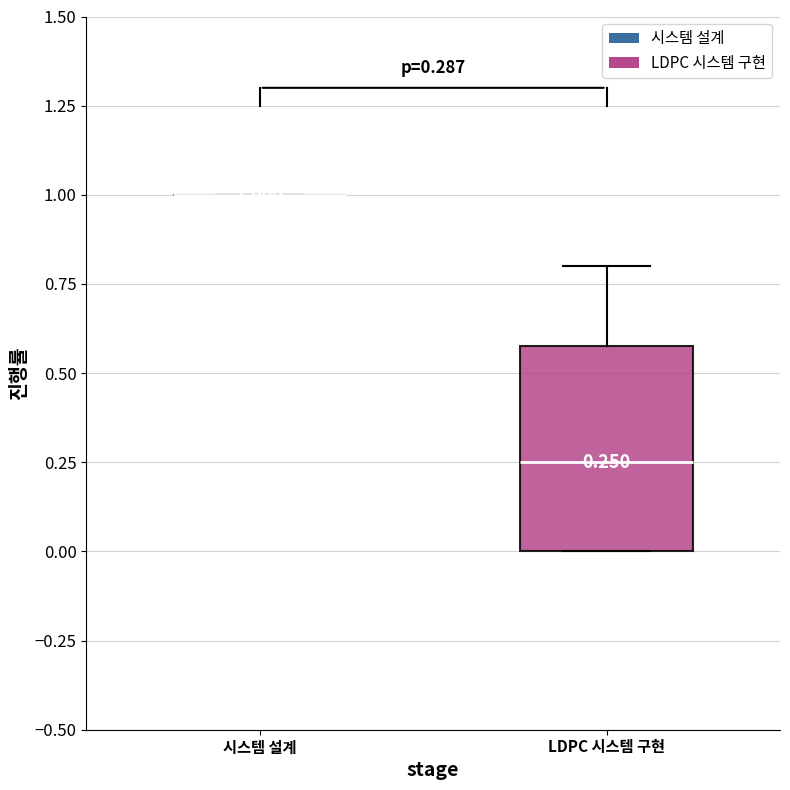

Which box is the tallest, from its lower edge to its upper edge?

LDPC 시스템 구현